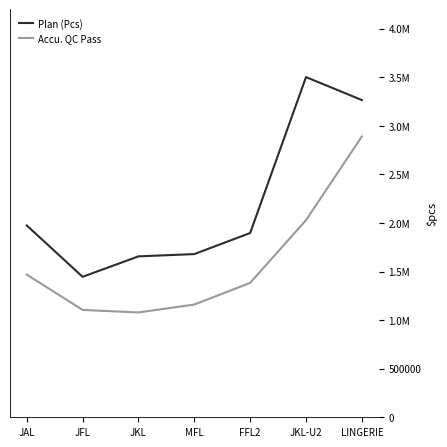

What position from the left is MFL?

4